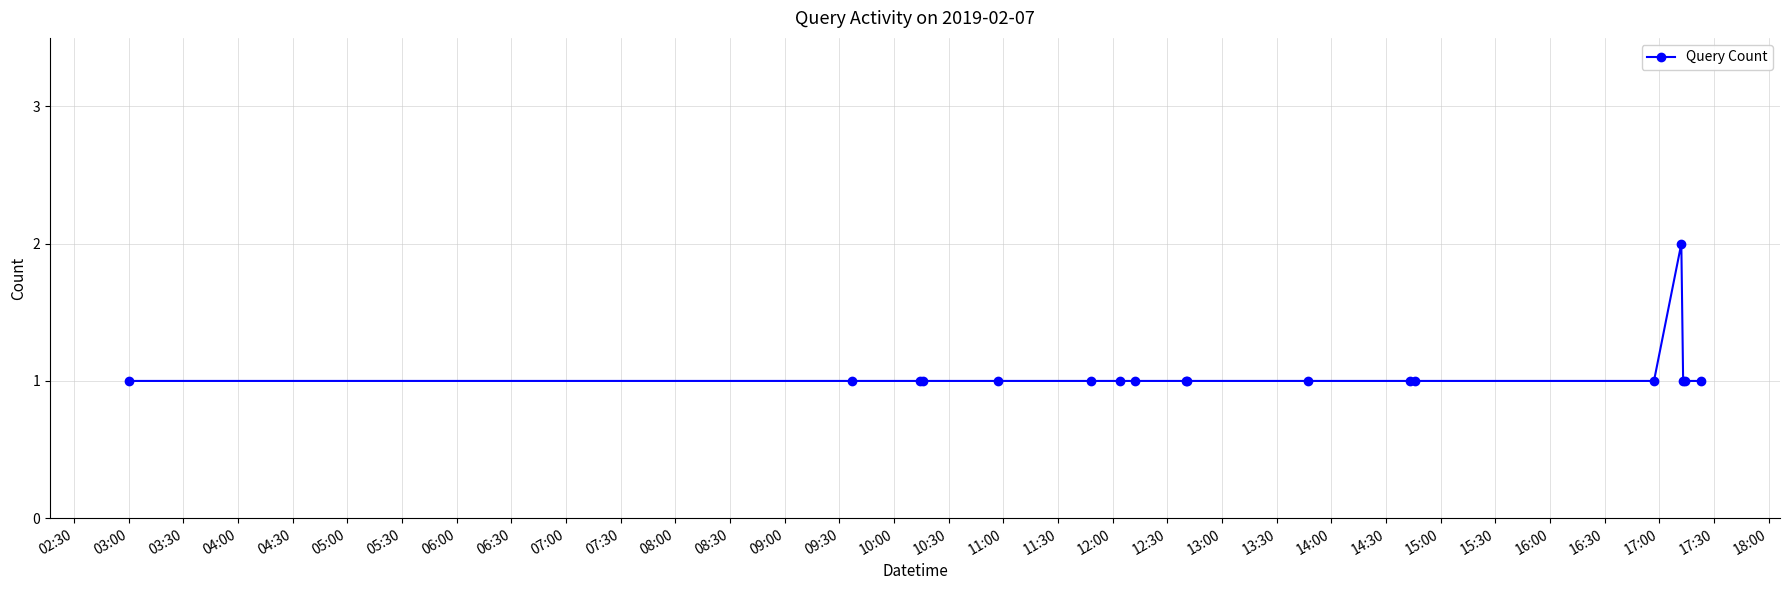

What is the value of the 6th point from the left?

1